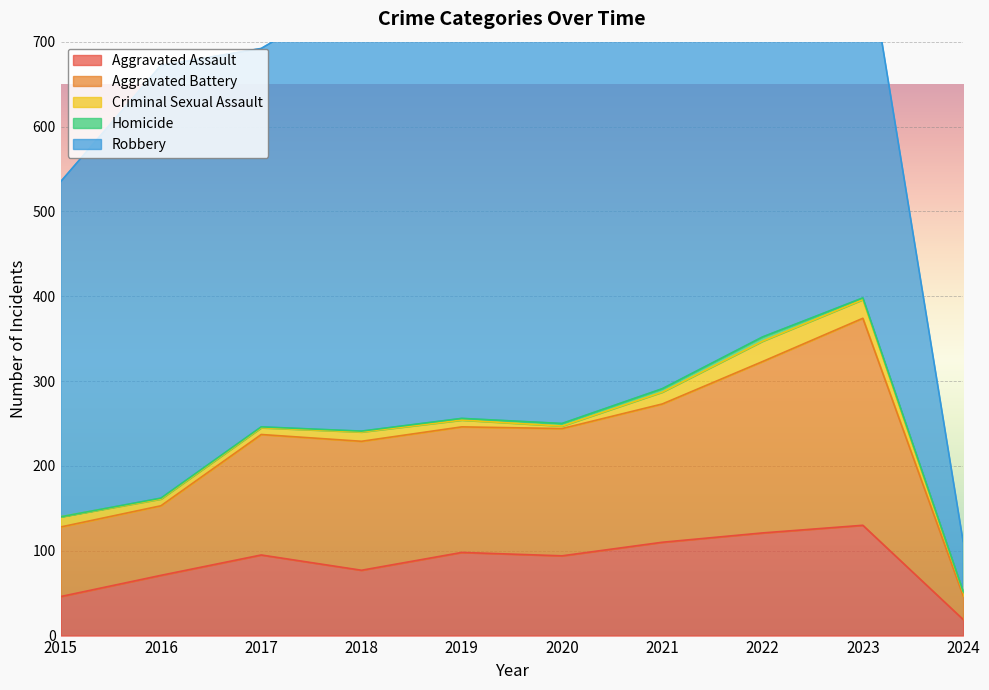

At 2024, list the series in order from smallest to largest.

Homicide, Criminal Sexual Assault, Aggravated Assault, Aggravated Battery, Robbery